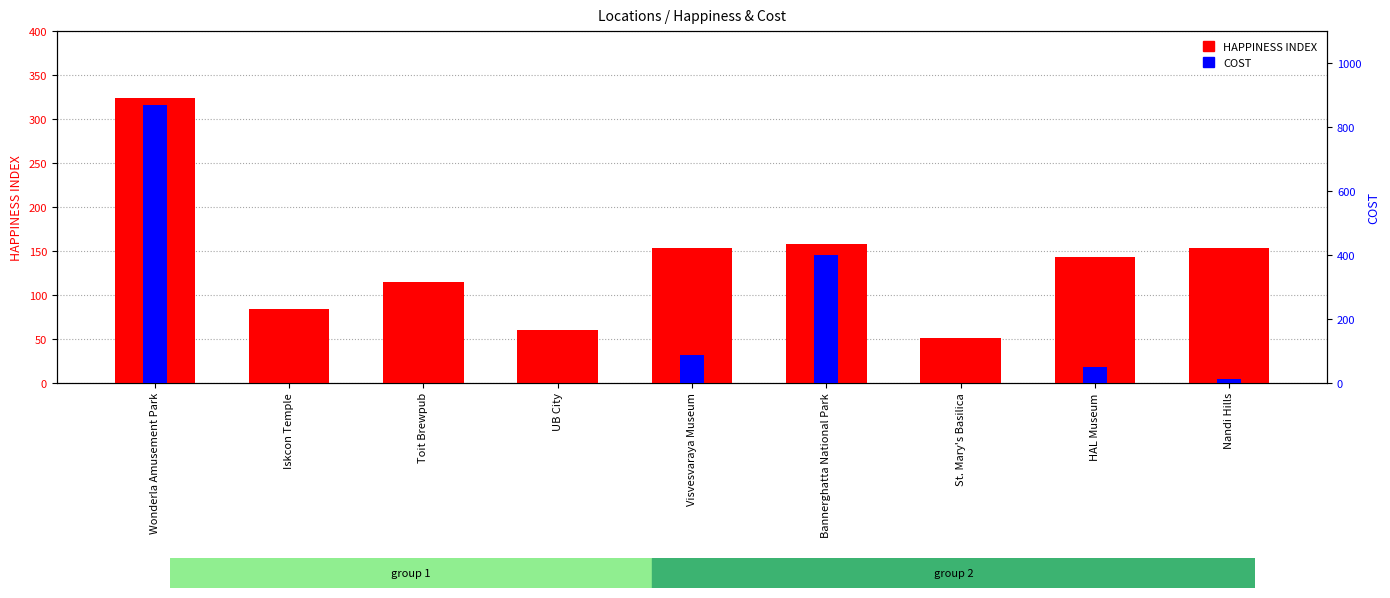

What are all the series names shown in the legend?

HAPPINESS INDEX, COST